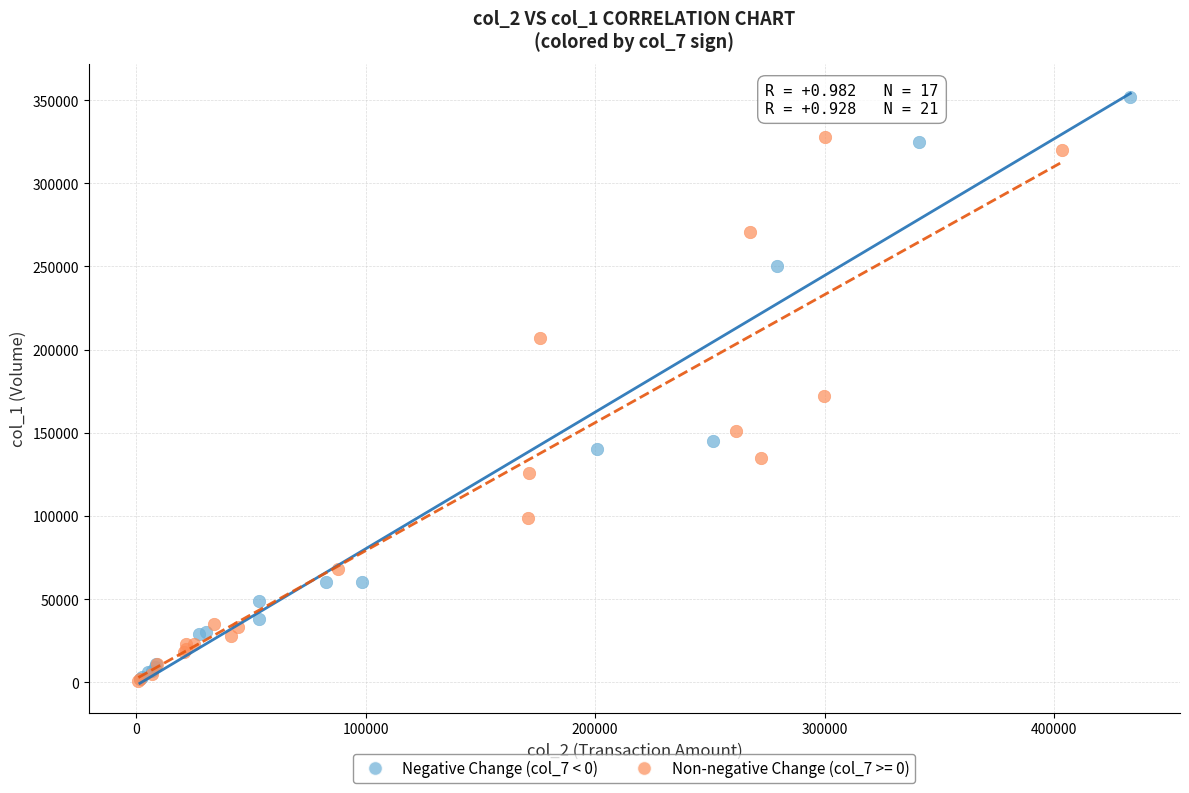

Which series contains the highest Y value?

Negative Change (col_7 < 0)